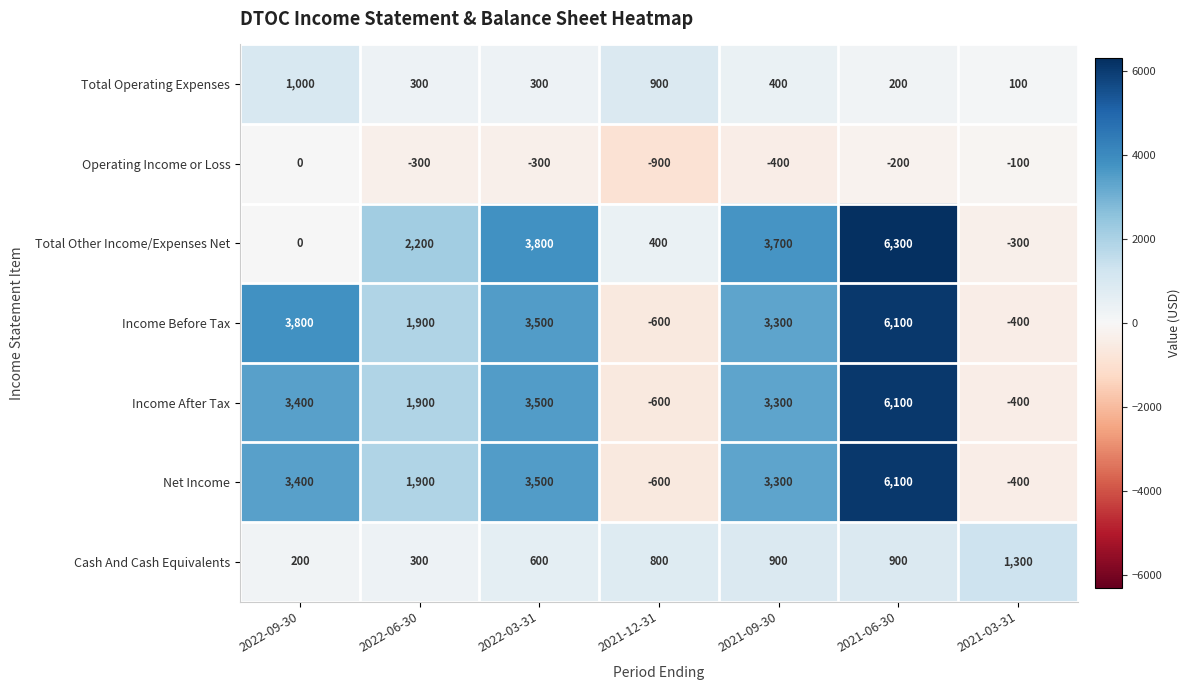

What is the total value across all series at 2021-12-31?

-600